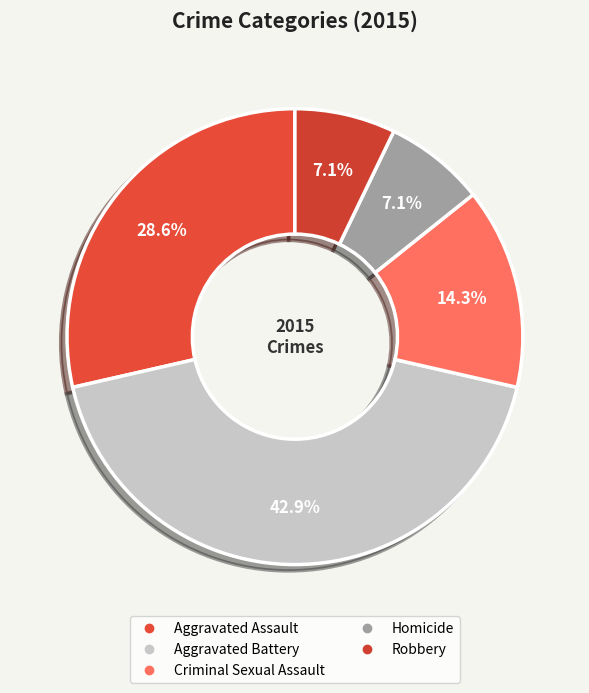

Is Homicide the majority of the pie?

No